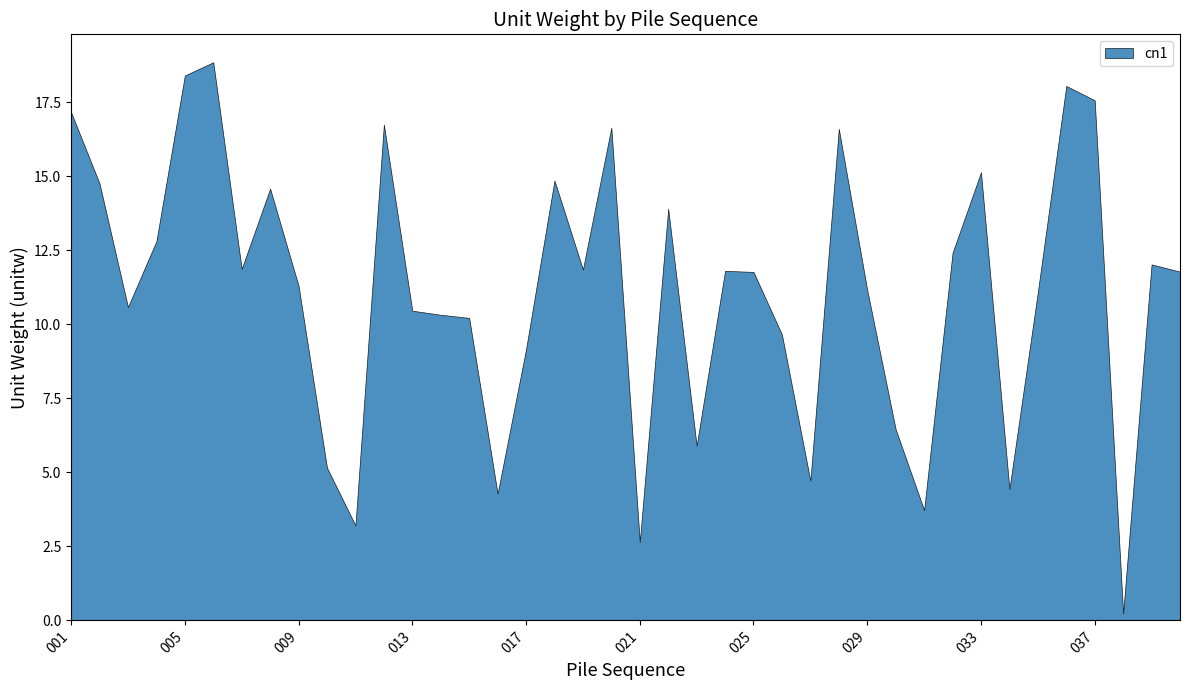

What is the change in value from 011 to 025?

+8.6